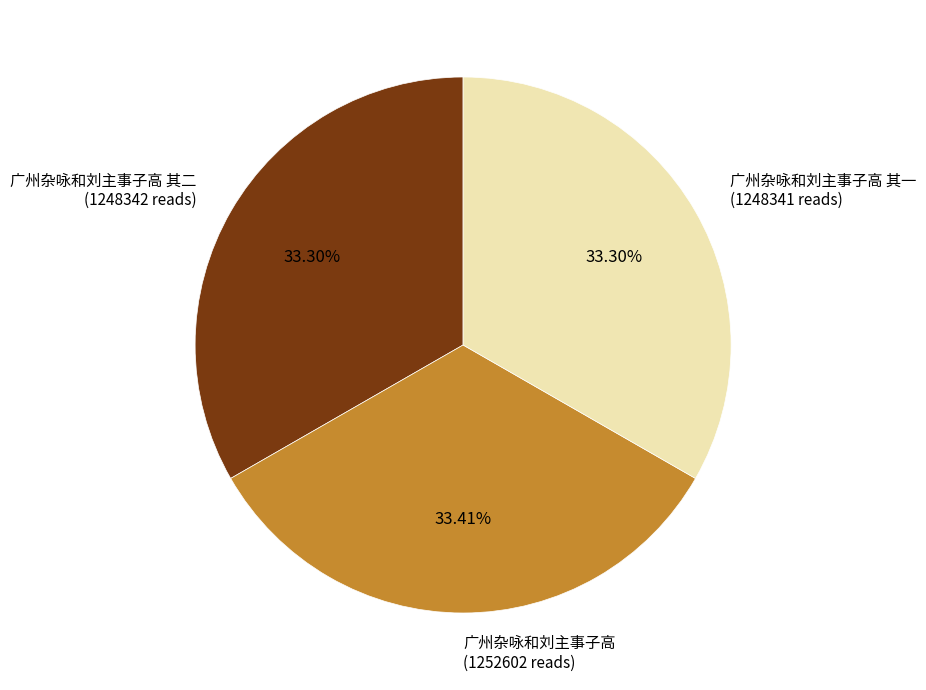

Is there any slice that represents more than half of the pie?

No